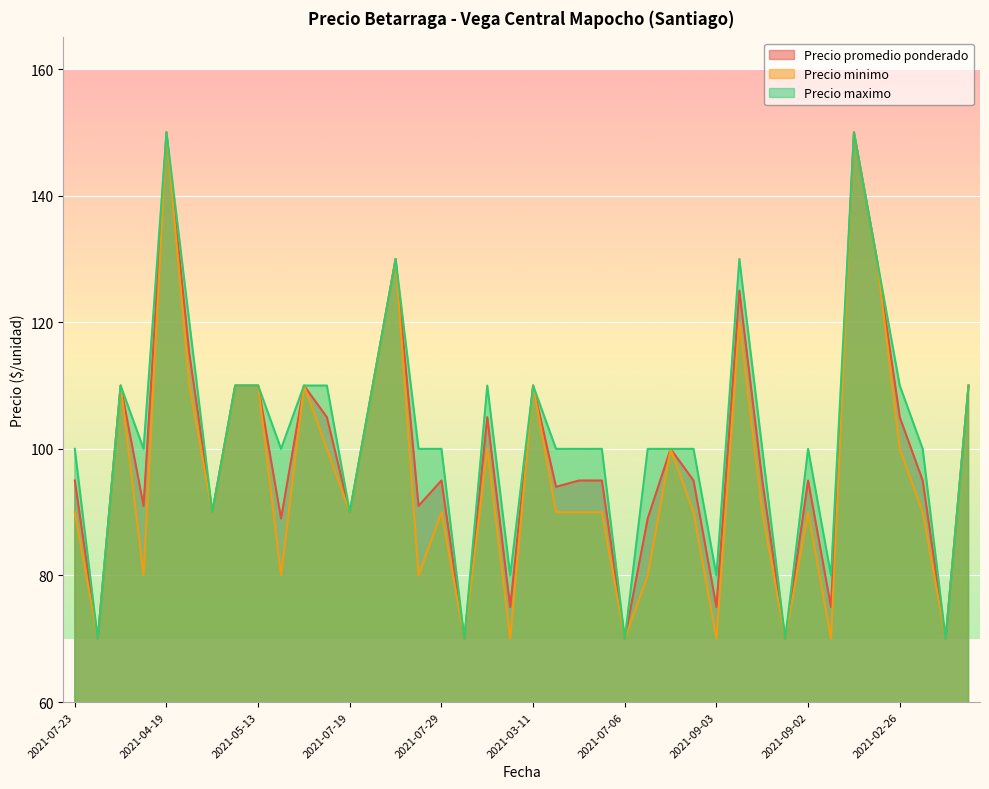

Reading right to left, list all the values displayed in this chart.

Precio promedio ponderado: 110	70	95	105	130	150	75	95	70	95	125	75	95	100	89	70	95	95	94	110	75	105	70	95	91	130	110	90	105	110	89	110	110	90	115	150	91	110	70	95
Precio minimo: 110	70	90	100	130	150	70	90	70	90	120	70	90	100	80	70	90	90	90	110	70	100	70	90	80	130	110	90	100	110	80	110	110	90	110	150	80	110	70	90
Precio maximo: 110	70	100	110	130	150	80	100	70	100	130	80	100	100	100	70	100	100	100	110	80	110	70	100	100	130	110	90	110	110	100	110	110	90	120	150	100	110	70	100